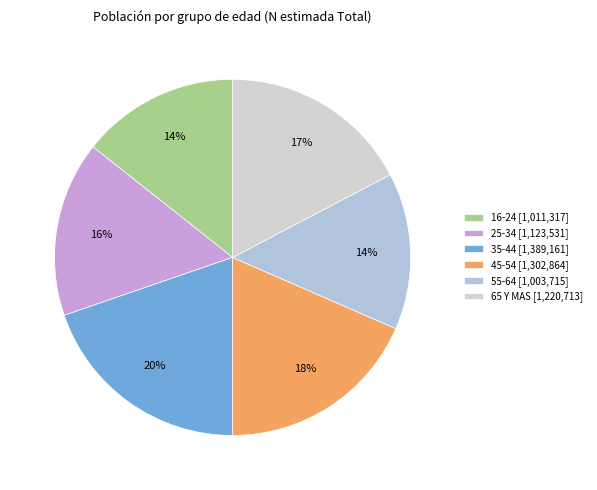

To the nearest percent, what percentage of the pie is 25-34?

16%